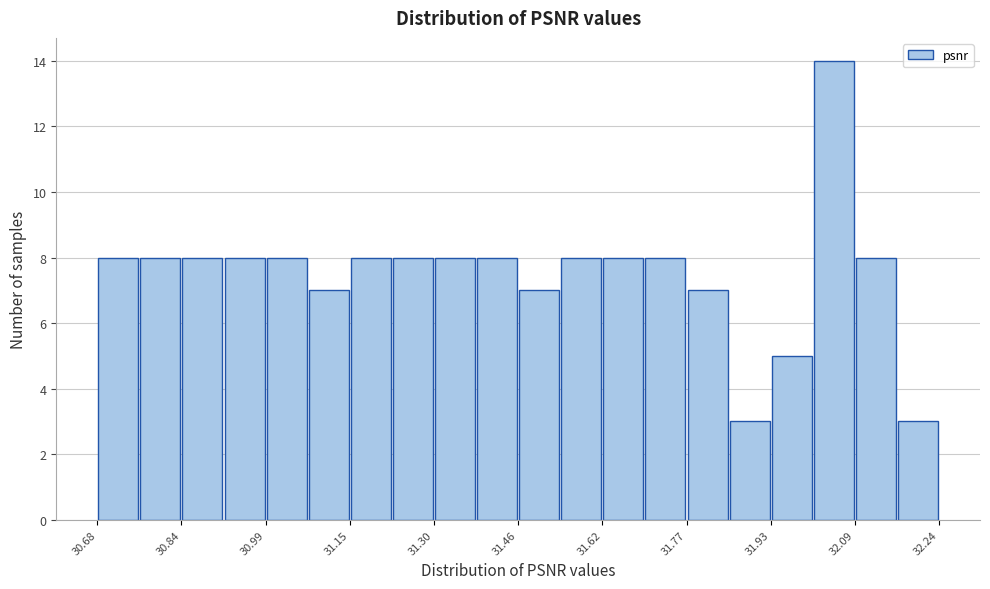

Around what value on the x-axis is the tallest bar? Give the approximate position of its centre, as read against the axis.

32.04